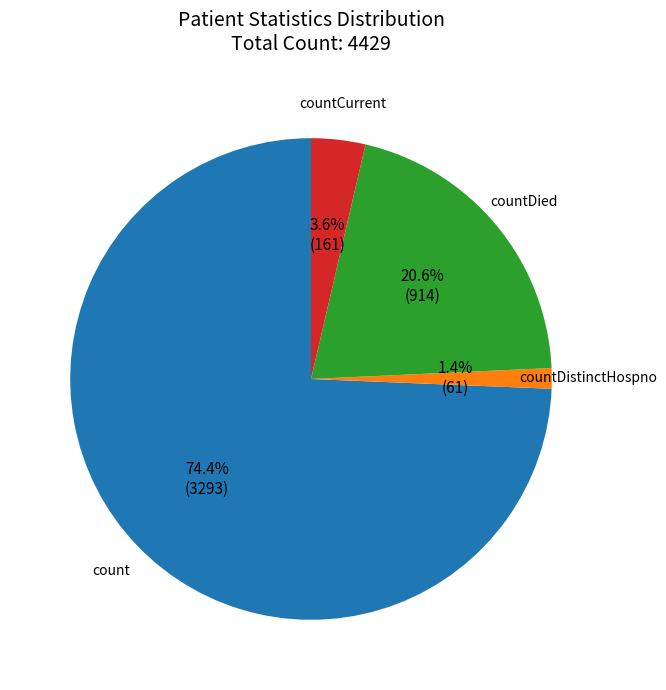

How much of the chart is everything except countDied?

79.4%